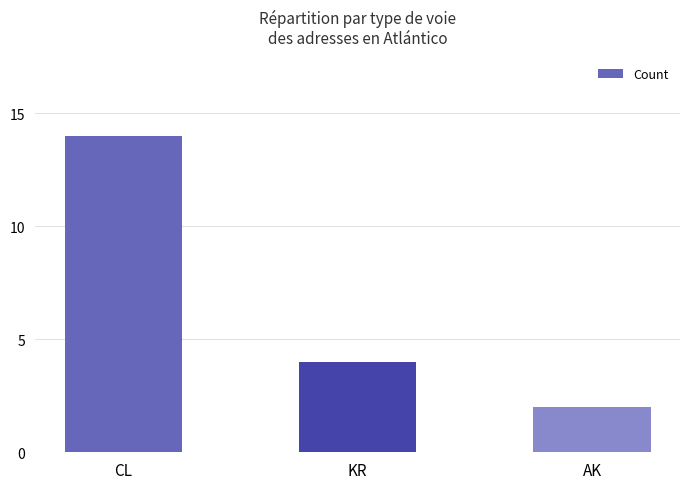

Reading right to left, list all the values displayed in this chart.

2	4	14